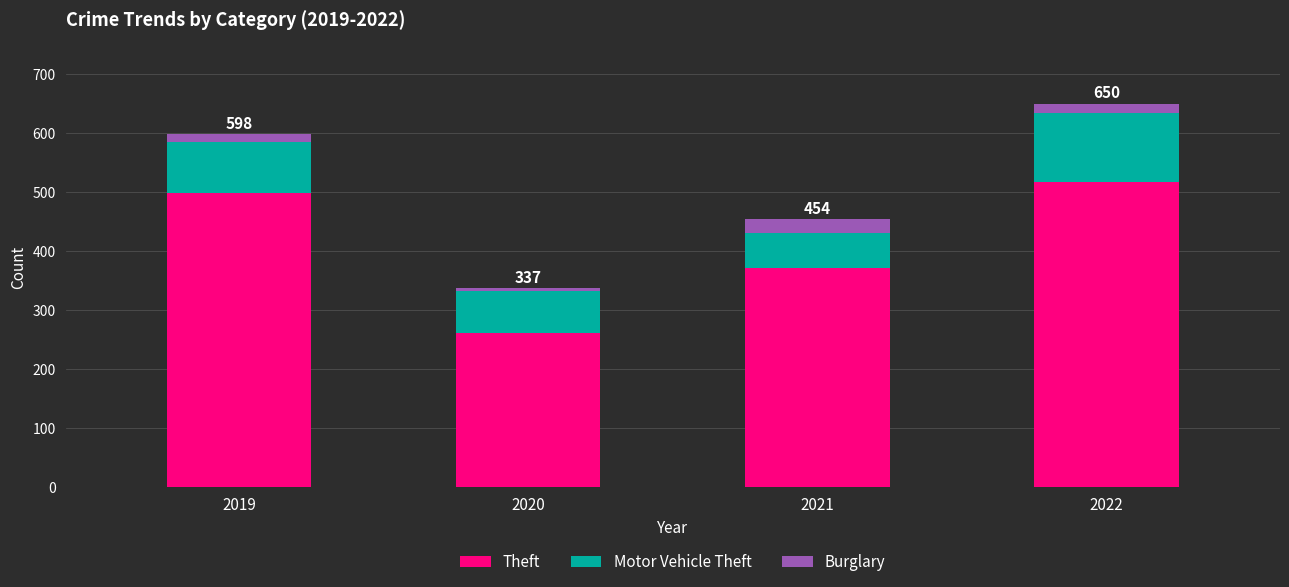

Which category has the highest value in the Theft series?

2022